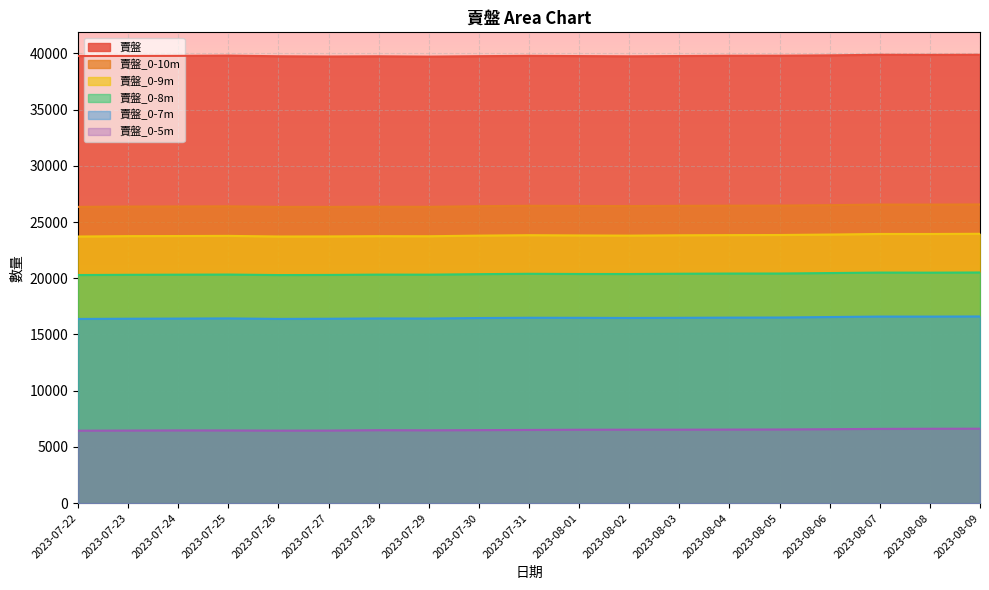

Reading left to right, transcribe all the data shown in this chart.

賣盤: 2023-07-22=39762	2023-07-23=39769	2023-07-24=39776	2023-07-25=39799	2023-07-26=39741	2023-07-27=39719	2023-07-28=39738	2023-07-29=39710	2023-07-30=39748	2023-07-31=39779	2023-08-01=39757	2023-08-02=39737	2023-08-03=39761	2023-08-04=39786	2023-08-05=39790	2023-08-06=39822	2023-08-07=39874	2023-08-08=39865	2023-08-09=39875
賣盤_0-8m: 2023-07-22=20286	2023-07-23=20307	2023-07-24=20319	2023-07-25=20330	2023-07-26=20284	2023-07-27=20295	2023-07-28=20325	2023-07-29=20320	2023-07-30=20365	2023-07-31=20398	2023-08-01=20380	2023-08-02=20378	2023-08-03=20403	2023-08-04=20419	2023-08-05=20422	2023-08-06=20463	2023-08-07=20506	2023-08-08=20499	2023-08-09=20514
賣盤_0-5m: 2023-07-22=6445	2023-07-23=6456	2023-07-24=6469	2023-07-25=6465	2023-07-26=6450	2023-07-27=6455	2023-07-28=6489	2023-07-29=6478	2023-07-30=6495	2023-07-31=6512	2023-08-01=6530	2023-08-02=6535	2023-08-03=6535	2023-08-04=6544	2023-08-05=6553	2023-08-06=6577	2023-08-07=6606	2023-08-08=6617	2023-08-09=6623
賣盤_0-9m: 2023-07-22=23711	2023-07-23=23746	2023-07-24=23755	2023-07-25=23768	2023-07-26=23714	2023-07-27=23720	2023-07-28=23743	2023-07-29=23736	2023-07-30=23791	2023-07-31=23830	2023-08-01=23807	2023-08-02=23791	2023-08-03=23821	2023-08-04=23836	2023-08-05=23846	2023-08-06=23887	2023-08-07=23939	2023-08-08=23937	2023-08-09=23954
賣盤_0-10m: 2023-07-22=26346	2023-07-23=26378	2023-07-24=26386	2023-07-25=26398	2023-07-26=26350	2023-07-27=26346	2023-07-28=26365	2023-07-29=26353	2023-07-30=26408	2023-07-31=26444	2023-08-01=26430	2023-08-02=26418	2023-08-03=26440	2023-08-04=26453	2023-08-05=26461	2023-08-06=26500	2023-08-07=26553	2023-08-08=26550	2023-08-09=26564
賣盤_0-7m: 2023-07-22=16382	2023-07-23=16402	2023-07-24=16414	2023-07-25=16430	2023-07-26=16385	2023-07-27=16400	2023-07-28=16426	2023-07-29=16419	2023-07-30=16463	2023-07-31=16487	2023-08-01=16482	2023-08-02=16469	2023-08-03=16482	2023-08-04=16500	2023-08-05=16509	2023-08-06=16552	2023-08-07=16593	2023-08-08=16591	2023-08-09=16603